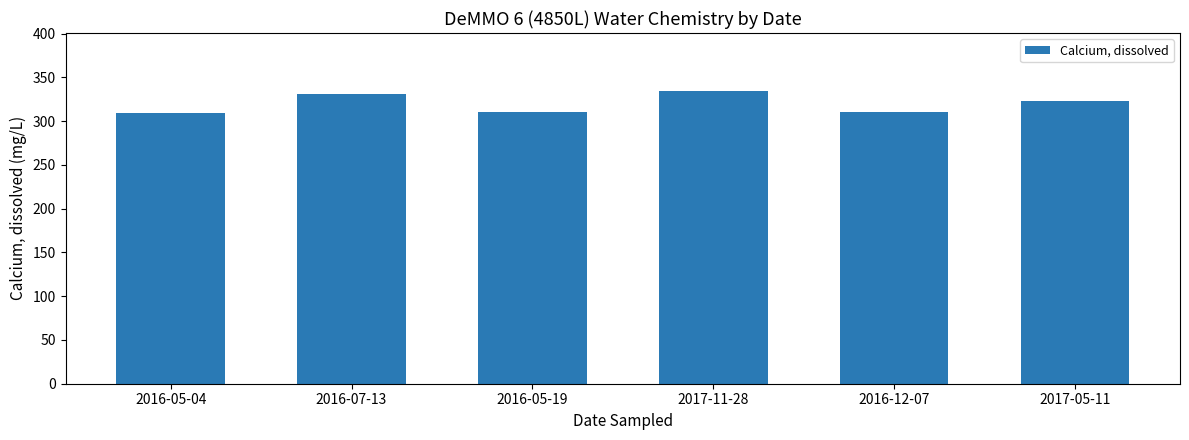

The chart shows a value of 331 at 2016-07-13. True or false?

True